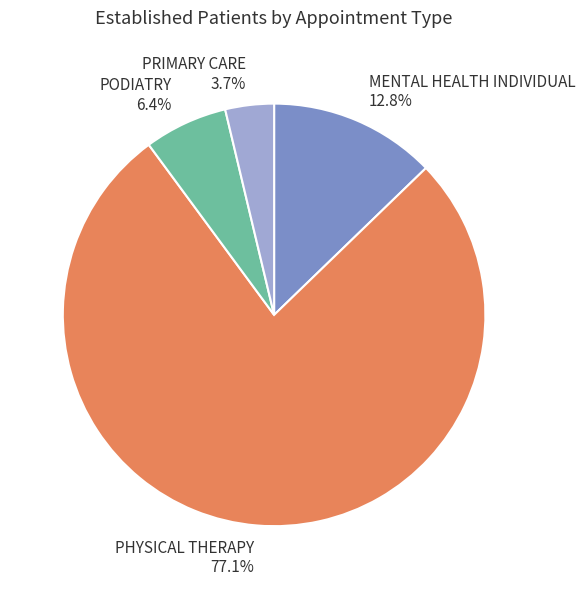

Is there a majority slice in this chart?

Yes